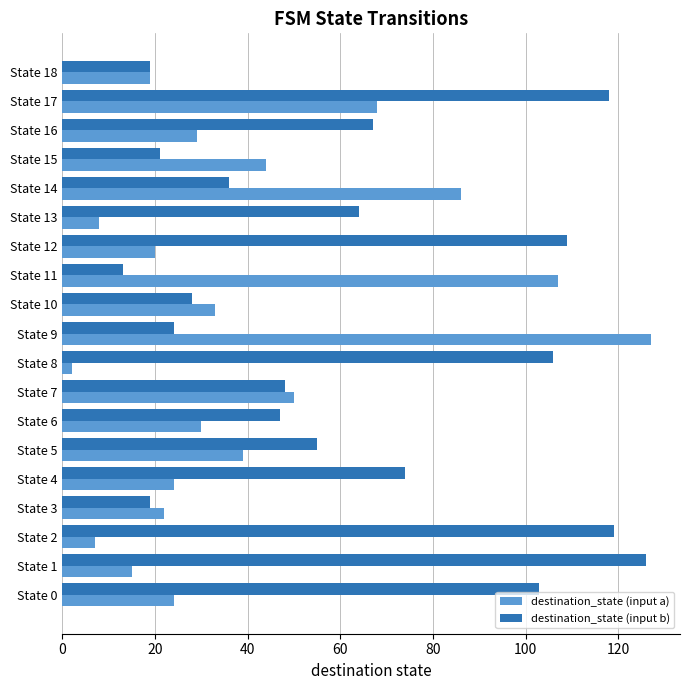

Which series has the largest range (max minus min)?

destination_state (input a)